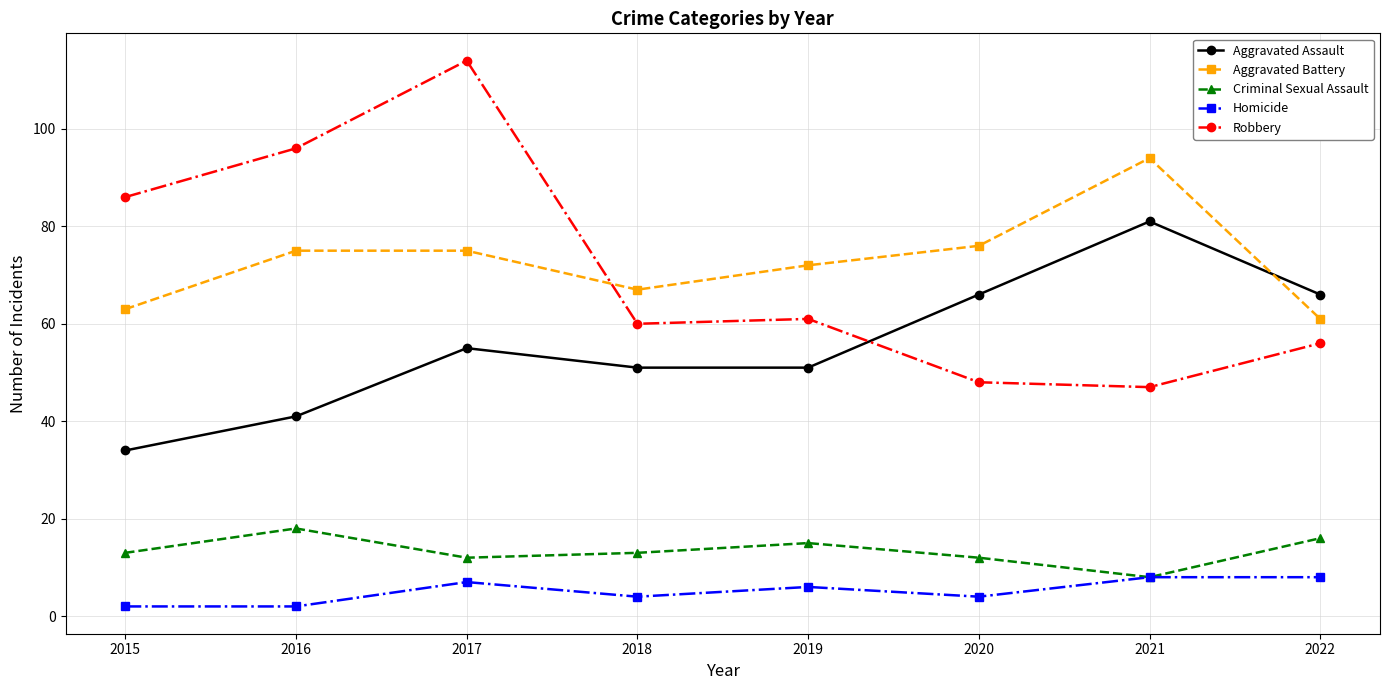

What is the maximum value for Robbery?

114